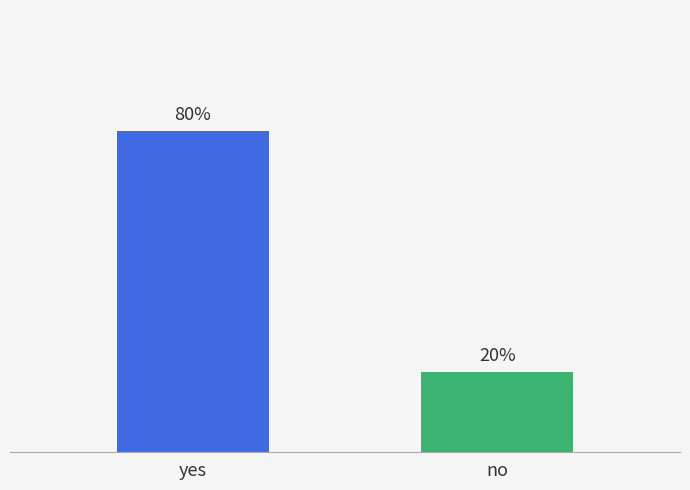

What is the label of the 1st bar from the left?

yes